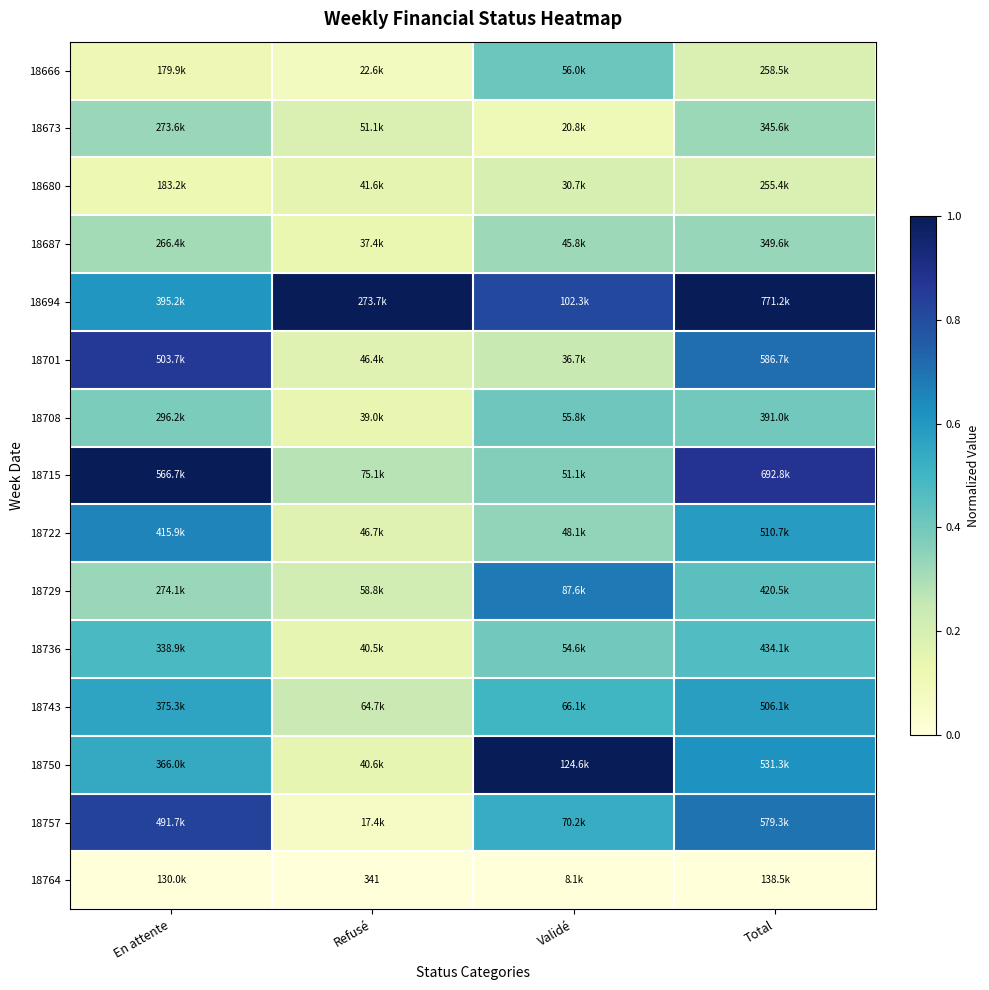

Between Total and En attente, which is larger?

Total